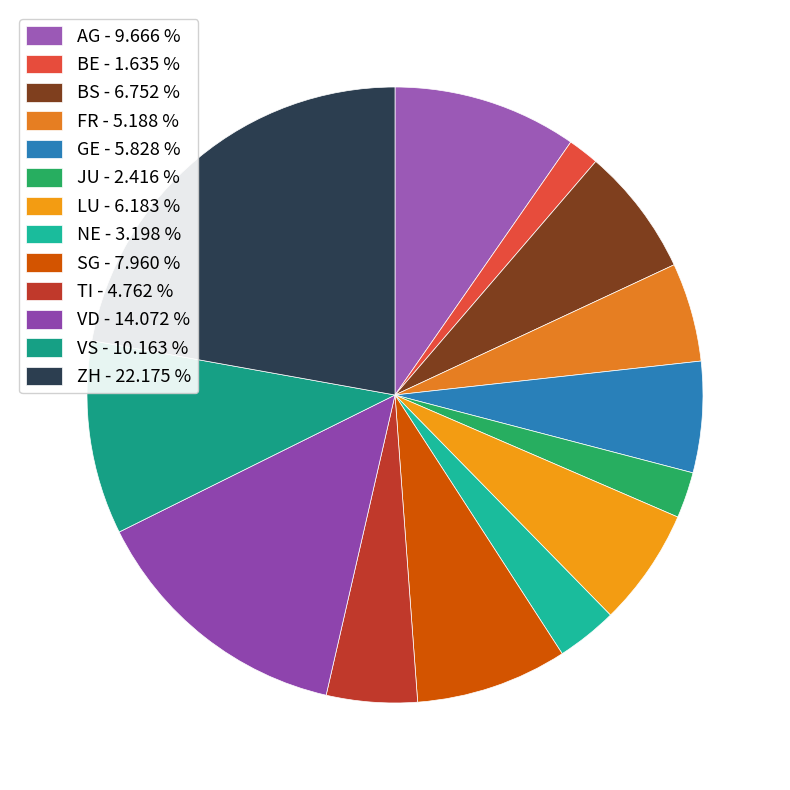

To the nearest percent, what is the difference between the AG and VD slice percentages?

4%